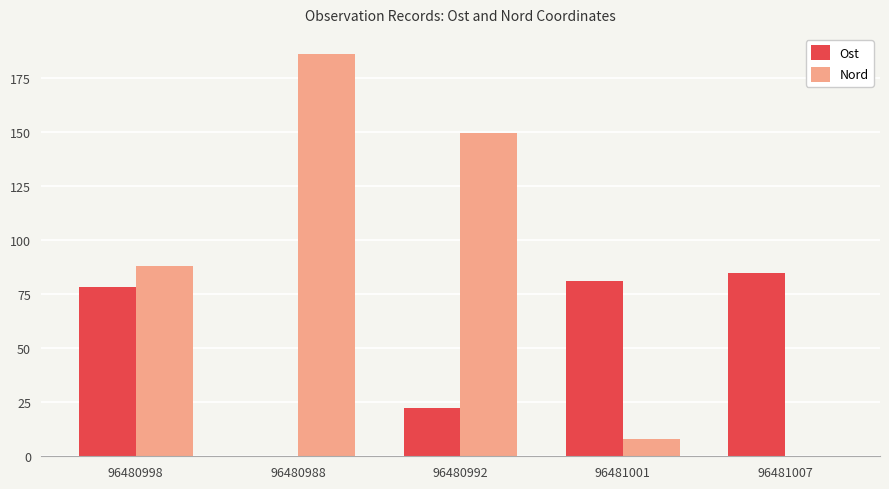

How many data points does each series have?

5